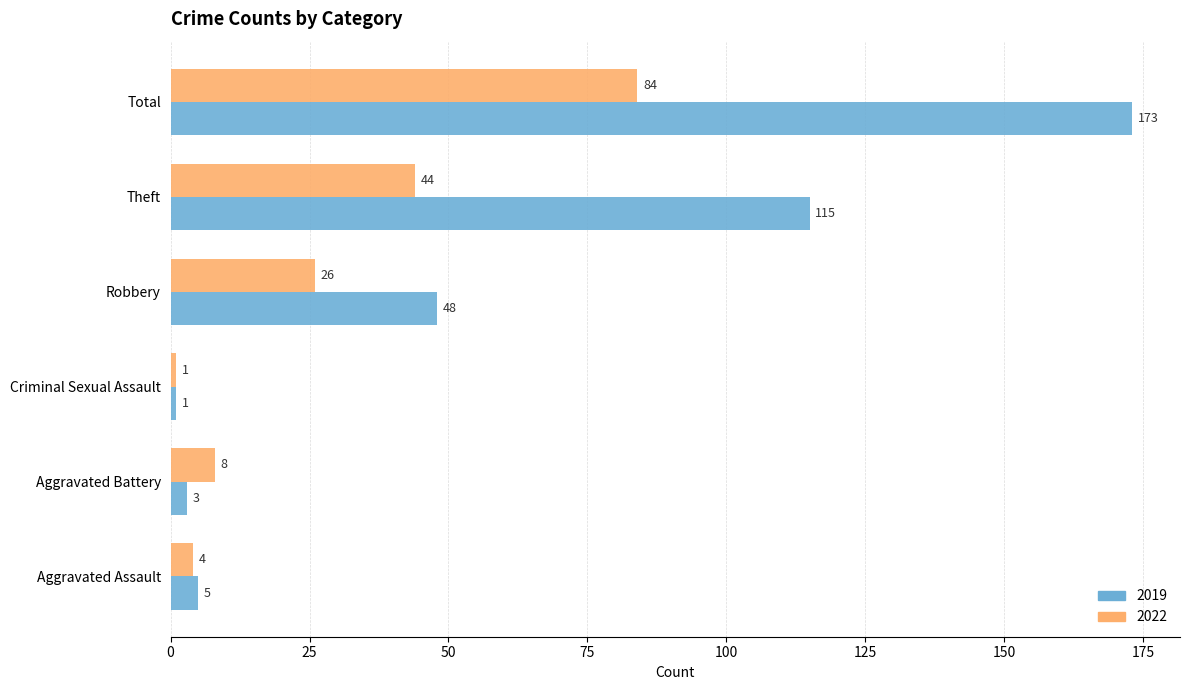

What is the total value across all series at Theft?

159